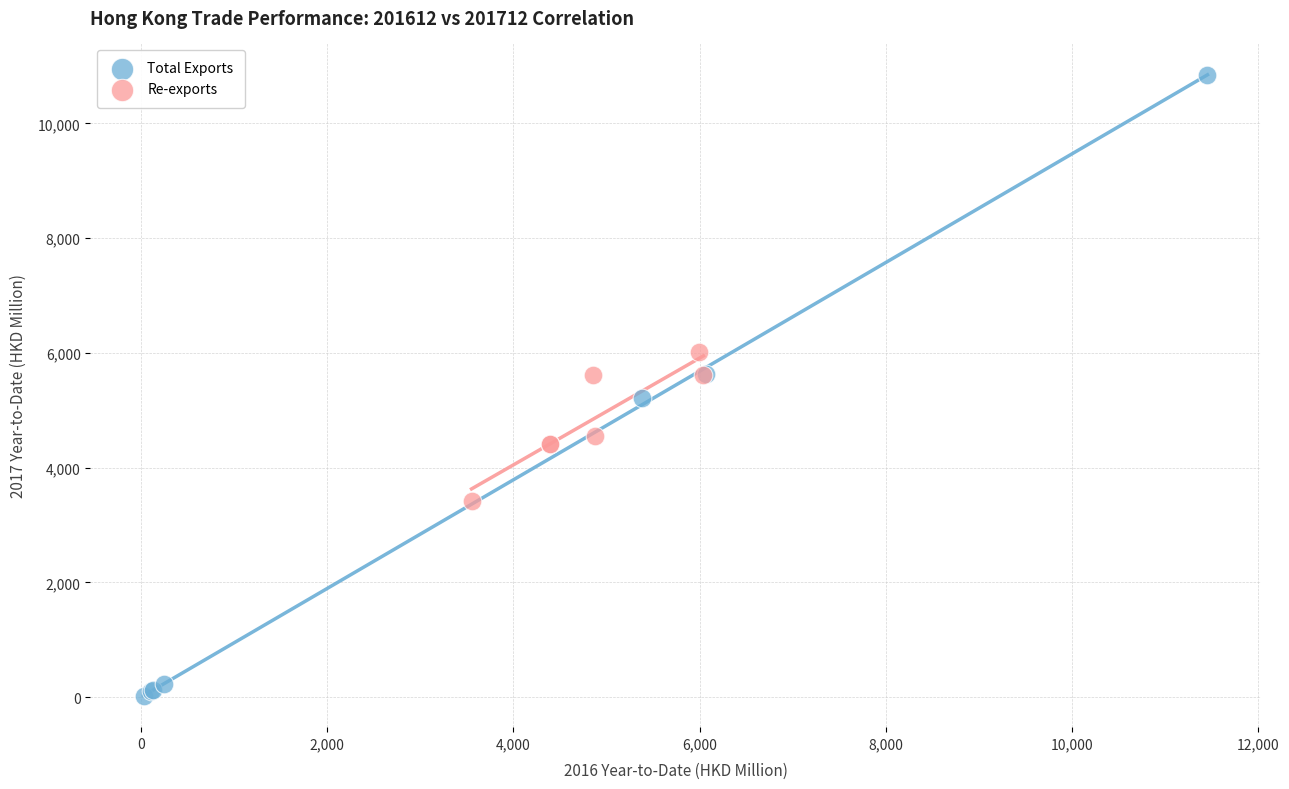

Which series contains the highest Y value?

Total Exports